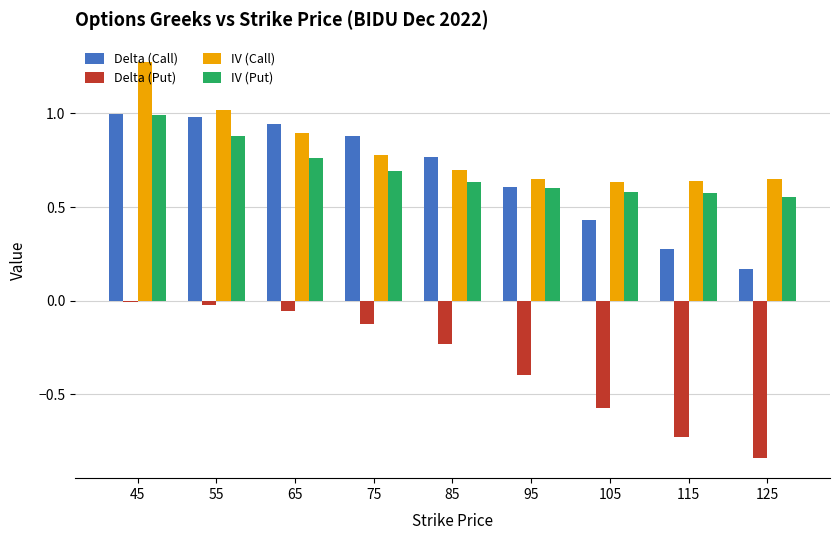

What is the sum of all Delta (Call) values?

6.0